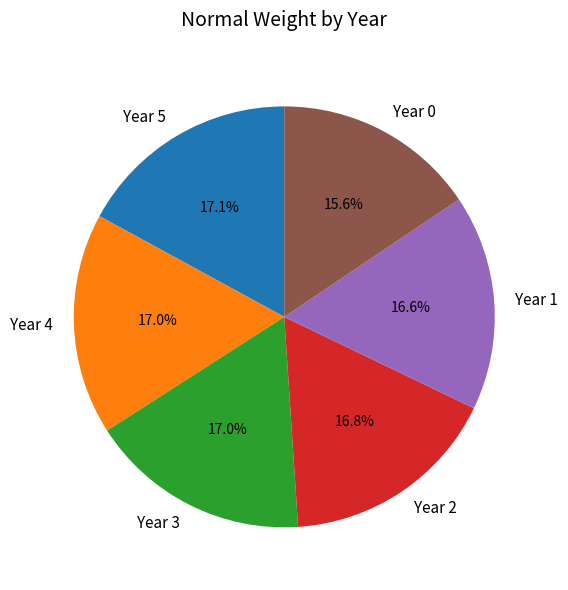

How much of the chart is everything except Year 0?

84.4%